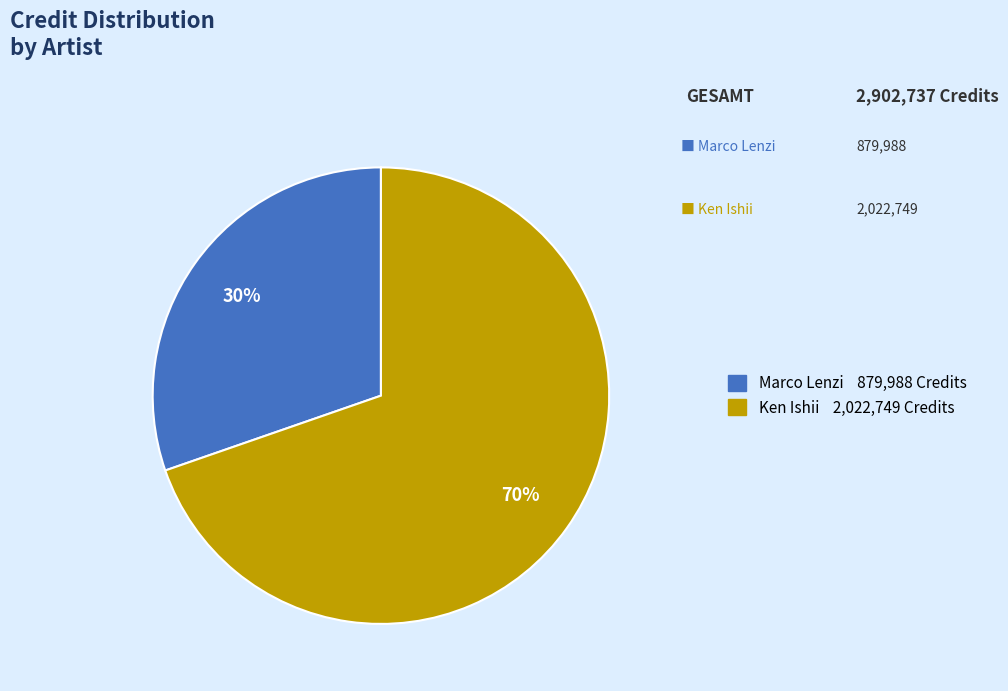

Which category has the smallest portion of the pie?

Marco Lenzi